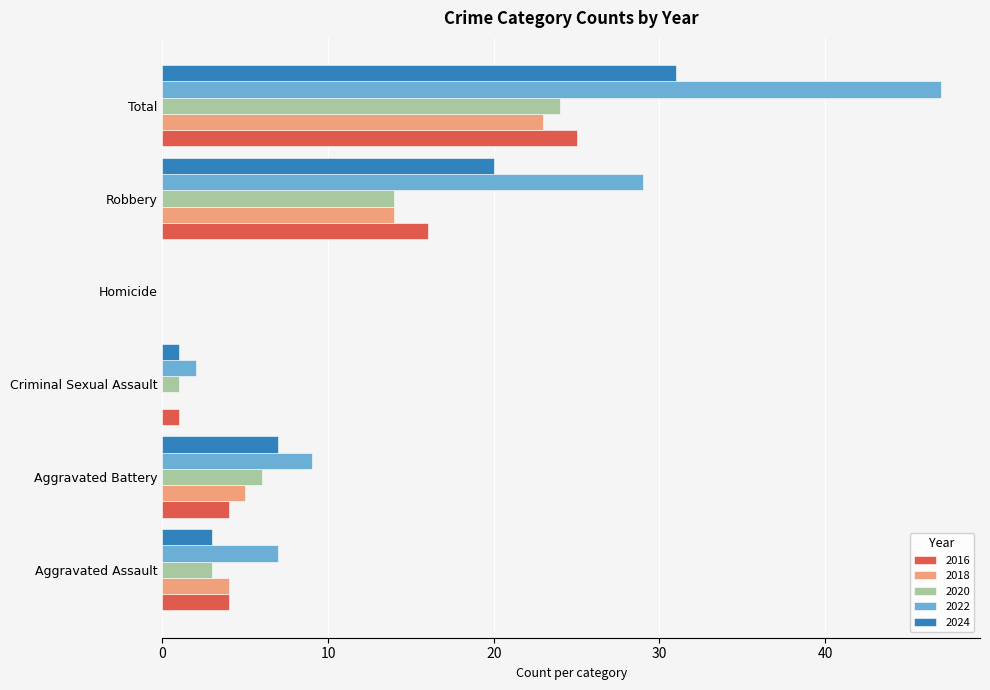

At which category is the sum across all series the highest?

Total